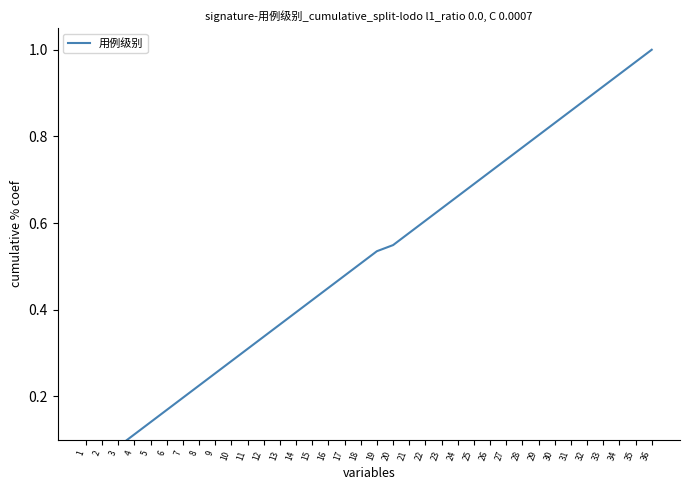

Approximately how many times larger is the value at 28 compared to 36?

0.8